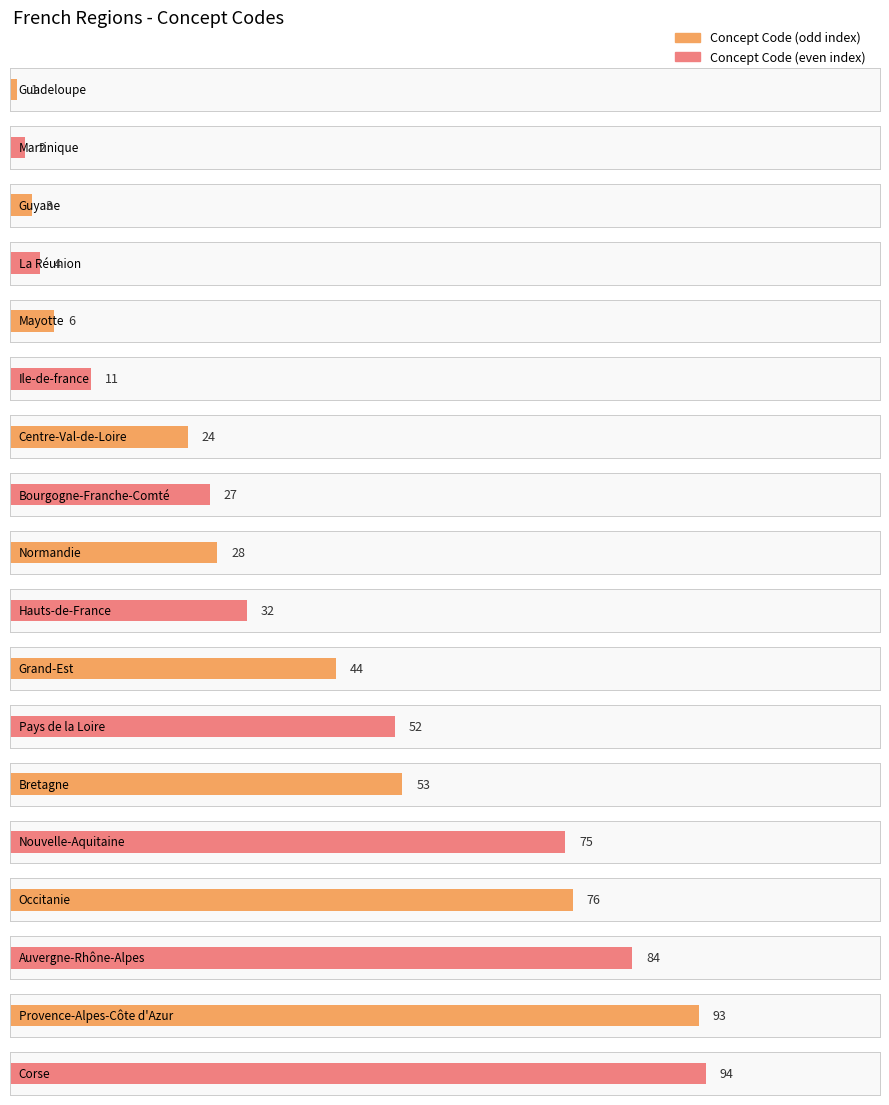

Does the chart contain any negative values?

No